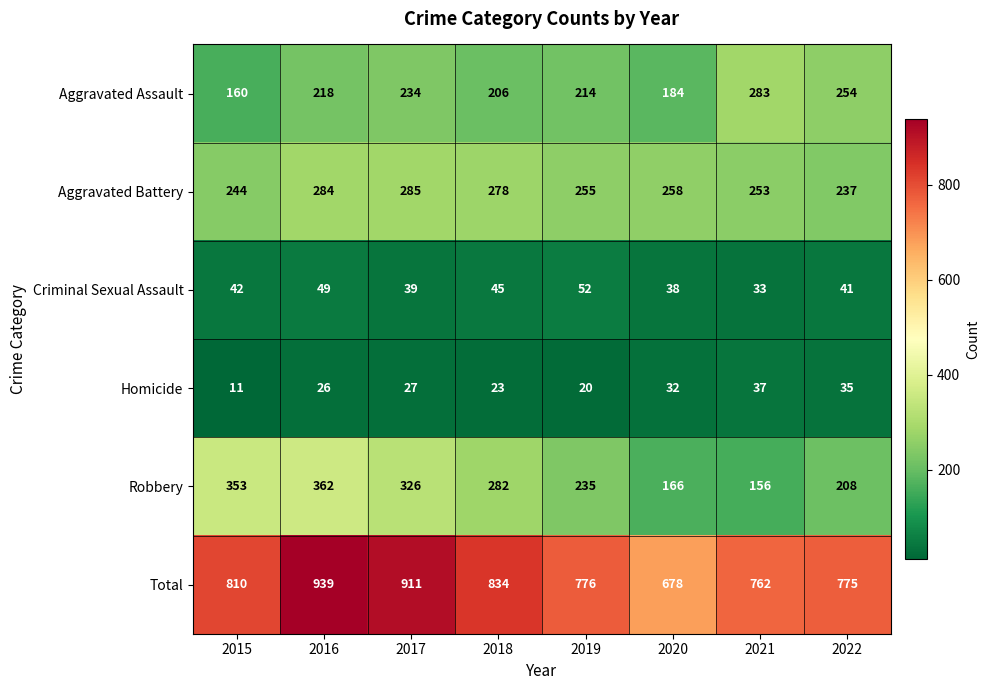

At 2021, list the series in order from smallest to largest.

Criminal Sexual Assault, Homicide, Robbery, Aggravated Battery, Aggravated Assault, Total